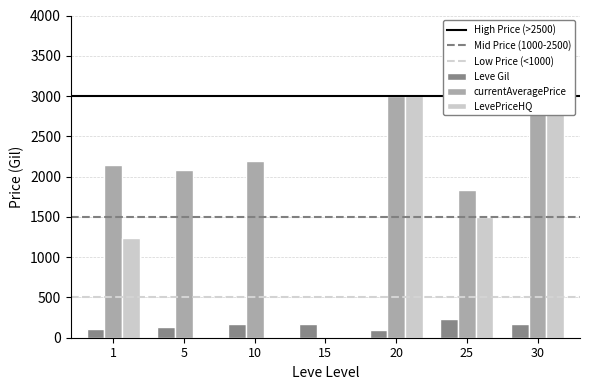

Which series has the largest total across all categories?

currentAveragePrice